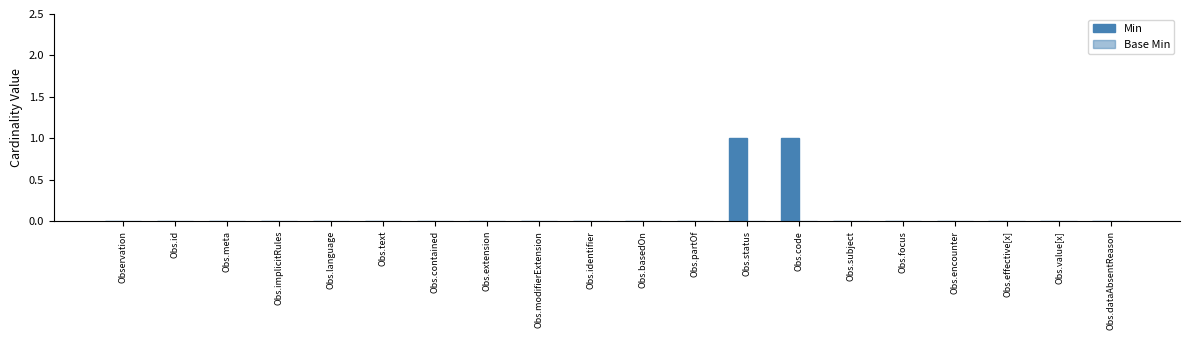

Are the bars horizontal?

No